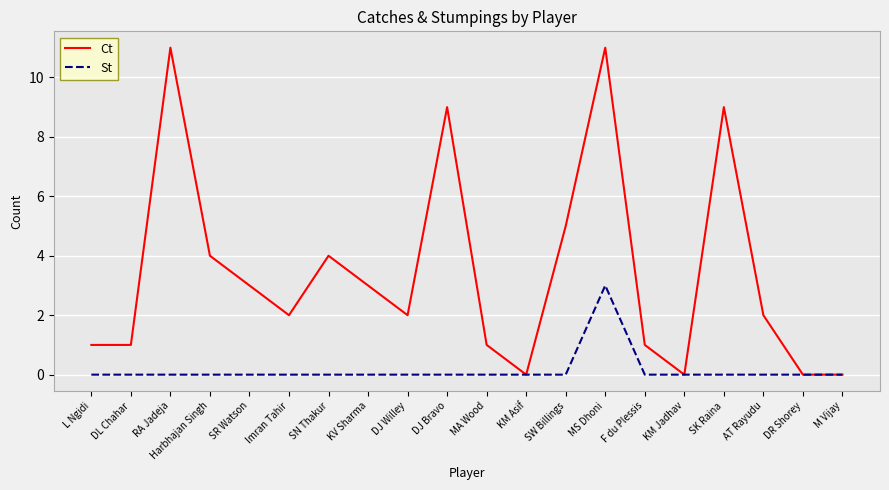

Is it true that St equals 0 at SN Thakur?

True